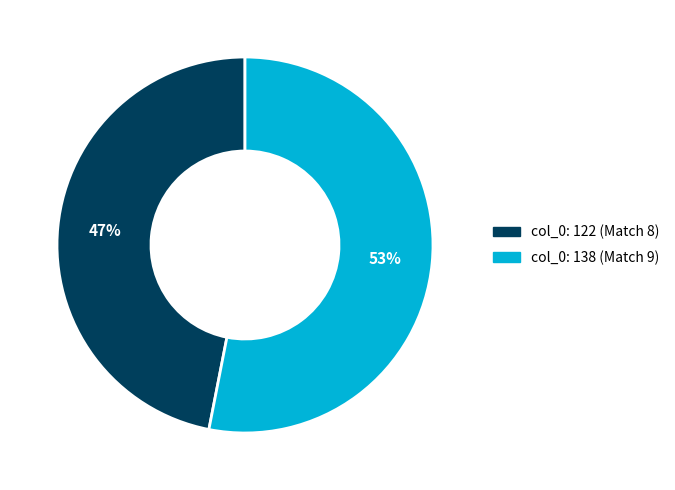

To the nearest percent, what percentage of the pie is col_0: 122 (Match 8)?

47%